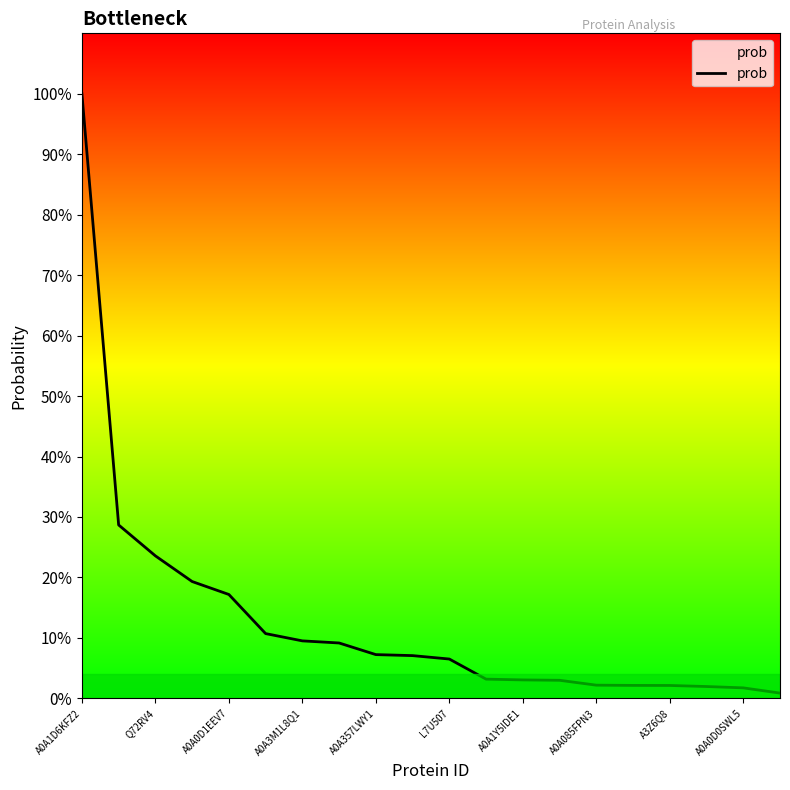

Is this an area chart (filled region under the line)?

No